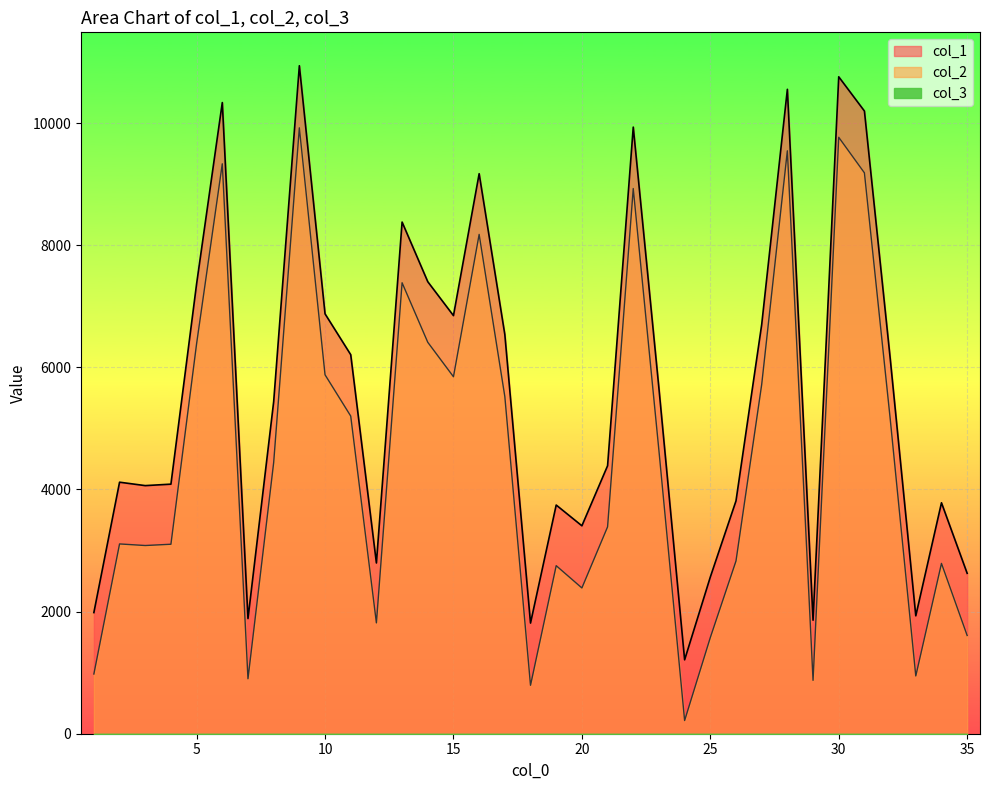

What is the difference between the second highest and minimum values in the col_2 series?

9551